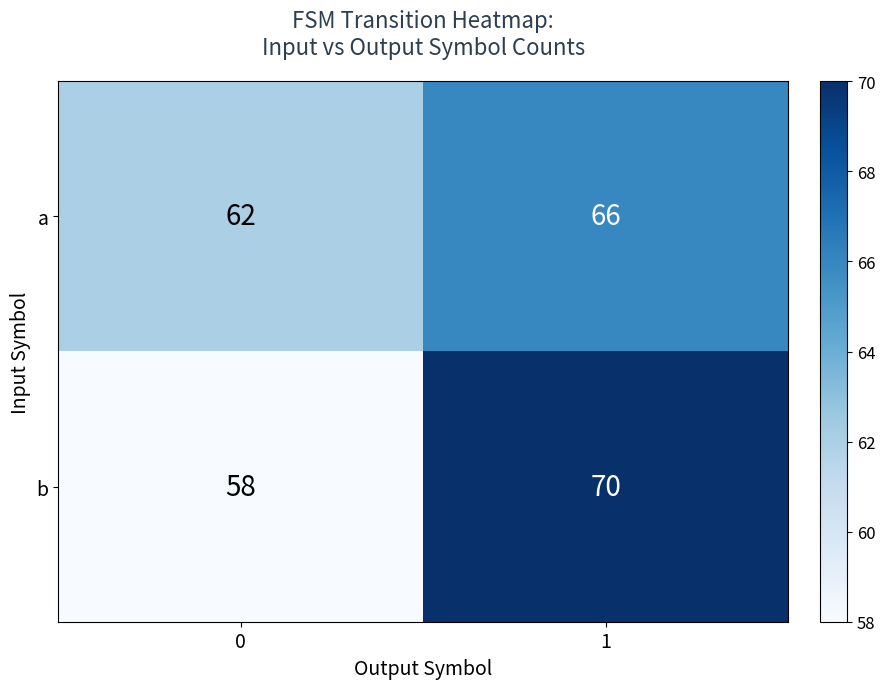

Reading left to right, extract all data points from this chart.

a: 0=62	1=66
b: 0=58	1=70